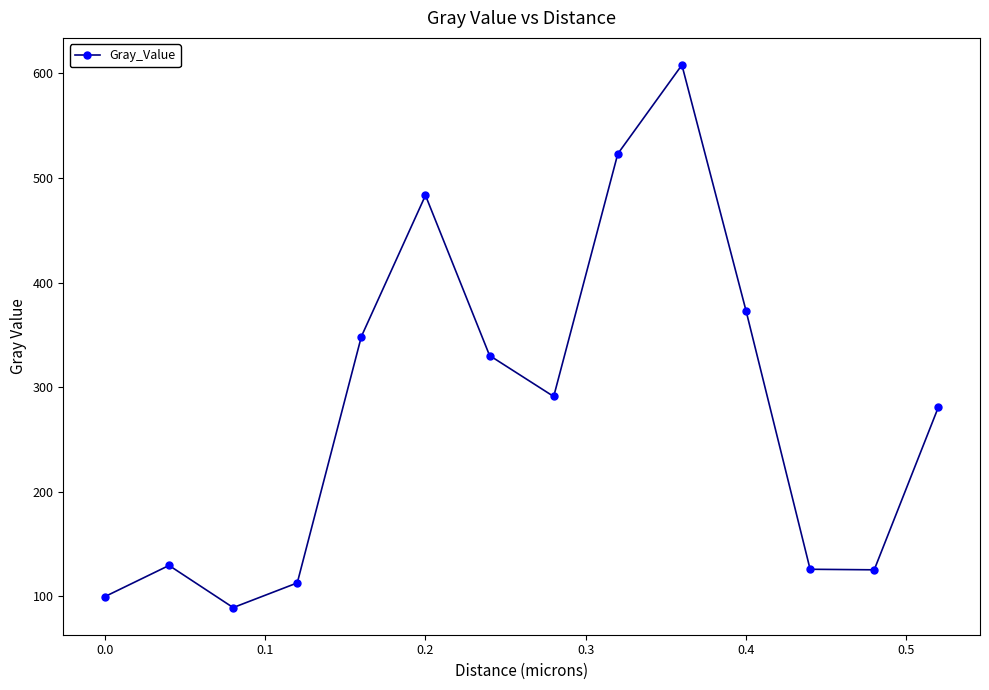

What is the maximum value shown in the chart?

608.0